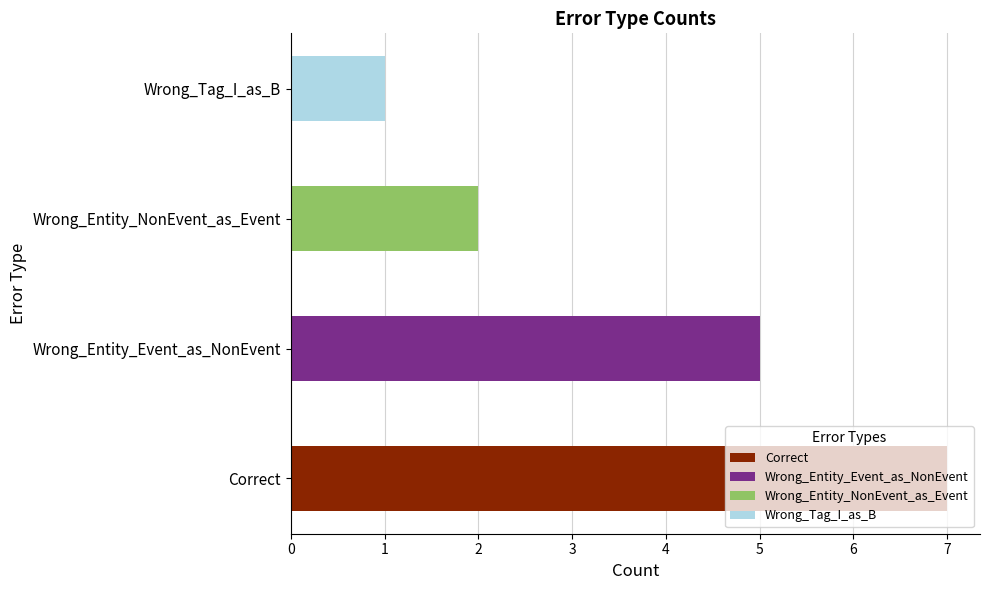

What is the maximum value shown in the chart?

7